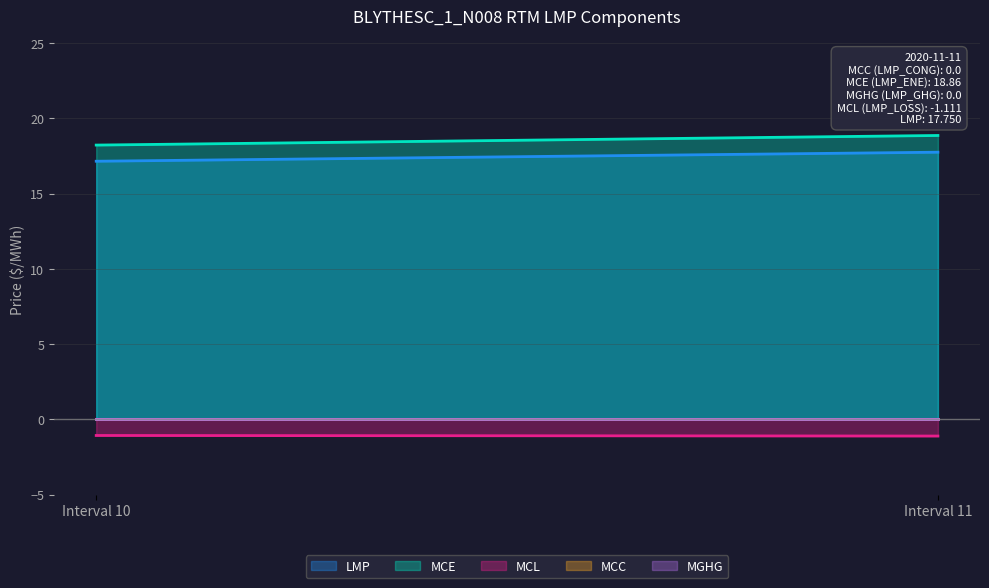

The value of LMP at Interval 11 is 17.8. True or false?

True